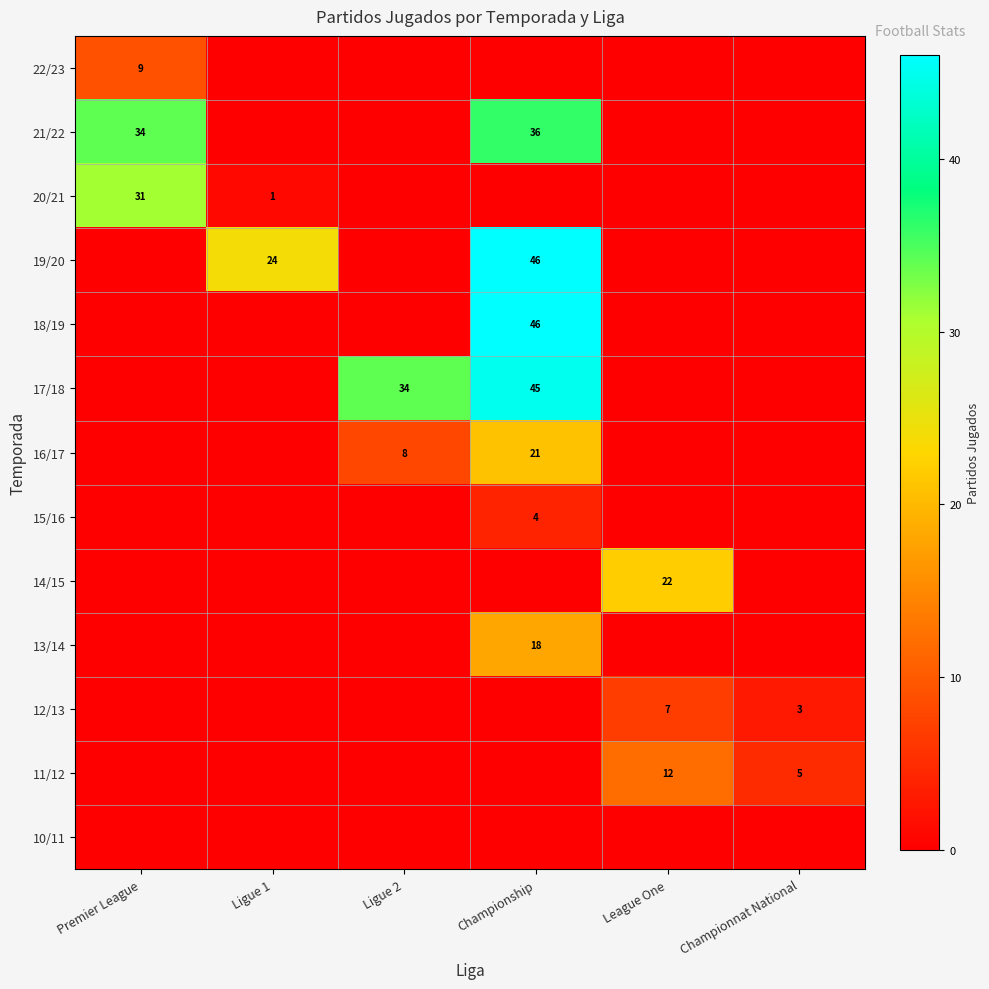

Is it true that 21/22 equals 23 at Premier League?

False